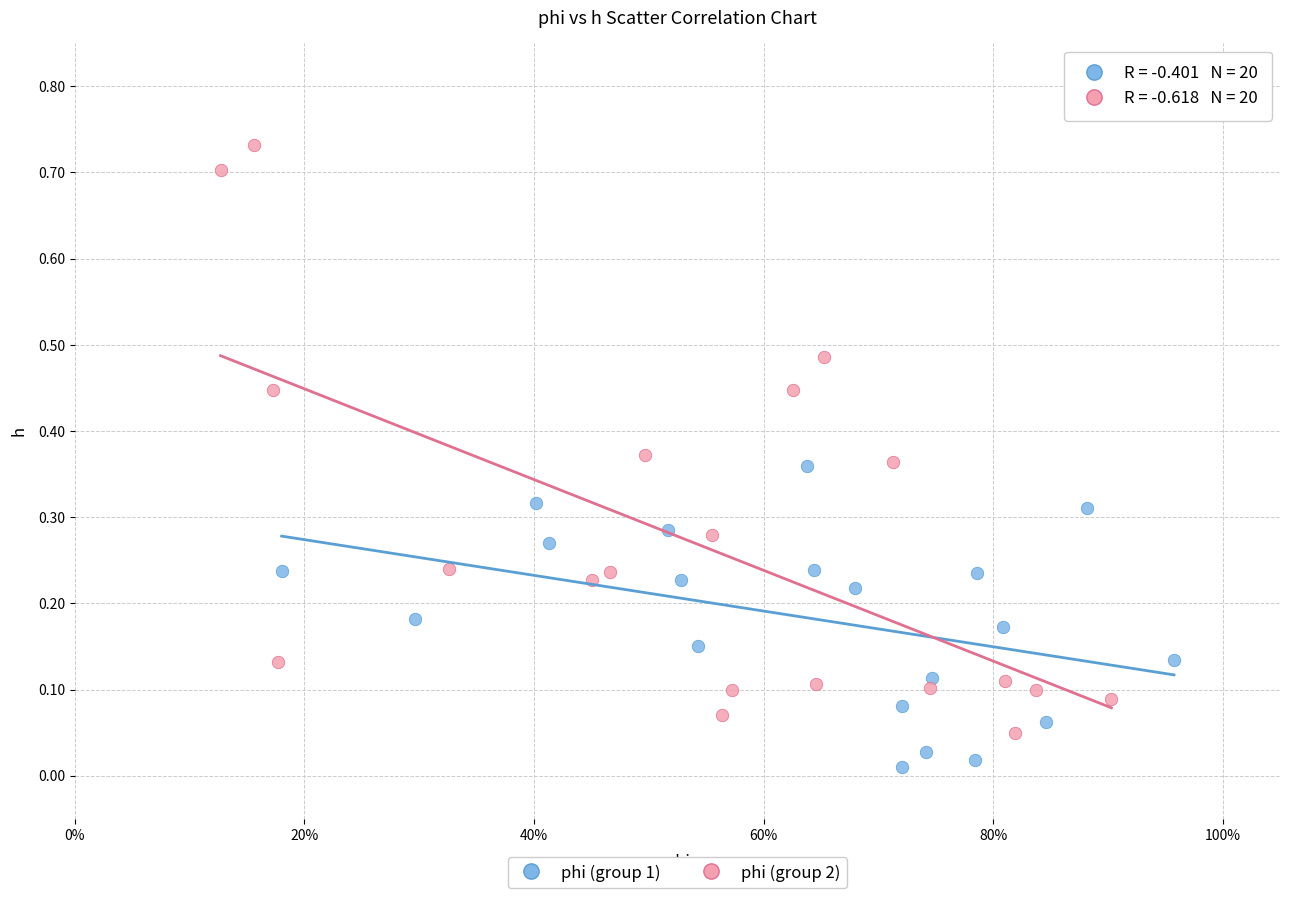

Which series has the widest spread of Y values?

phi (group 2)